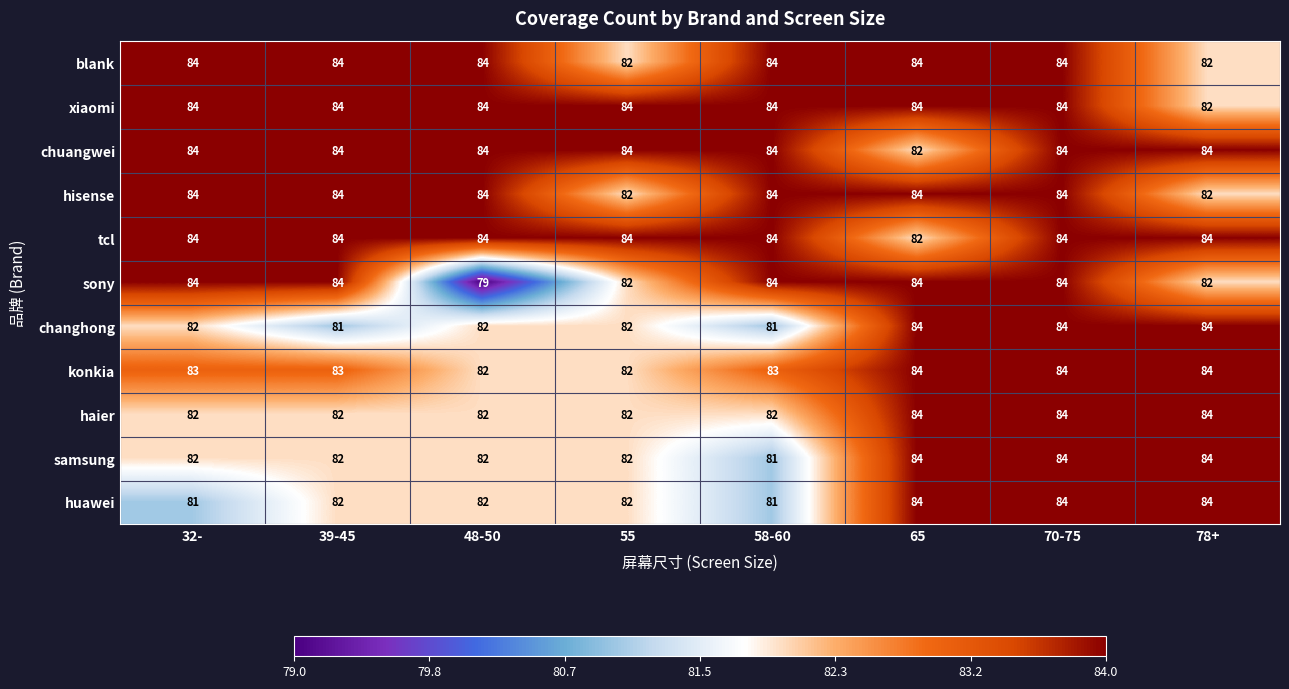

What is the sum of all hisense values?

668